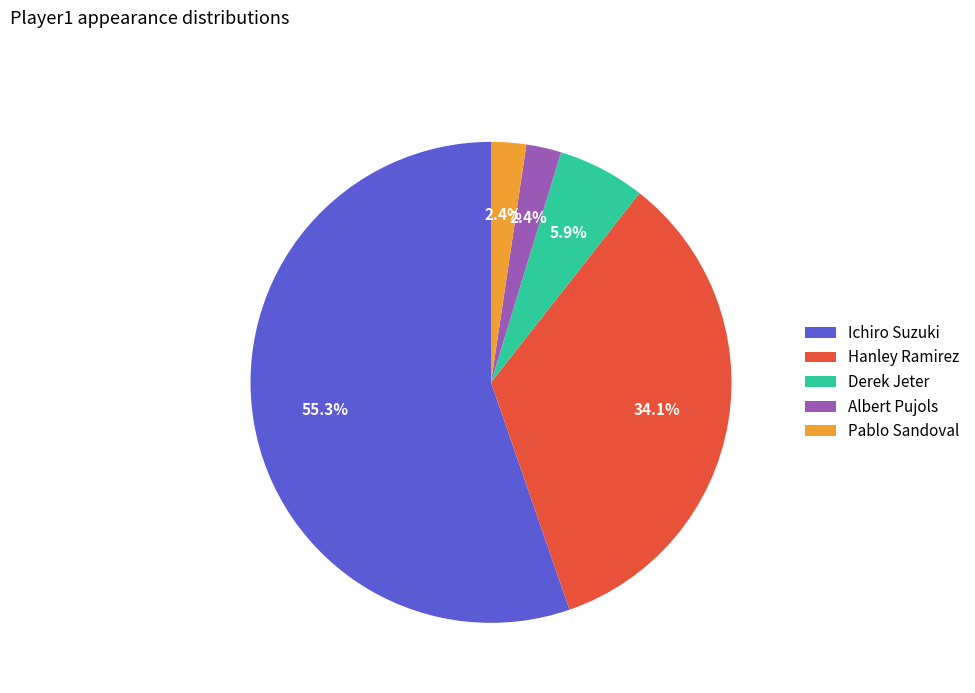

What is the ratio of the value at Derek Jeter to the value at Albert Pujols?

2.5